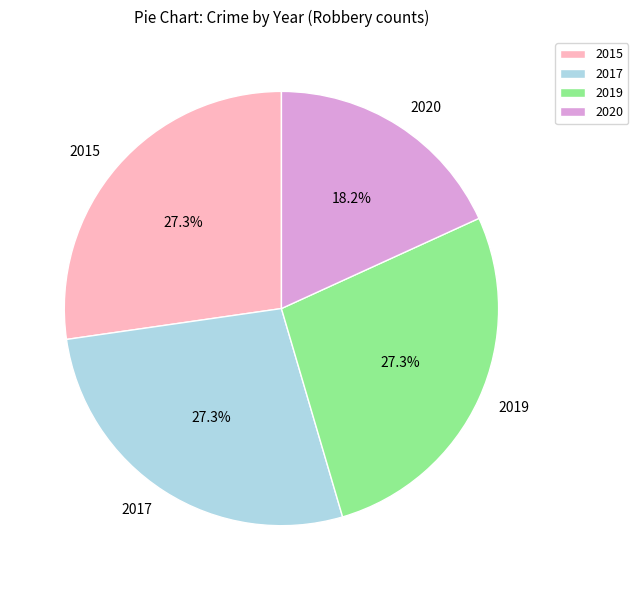

What is the smallest slice in the pie chart?

2020